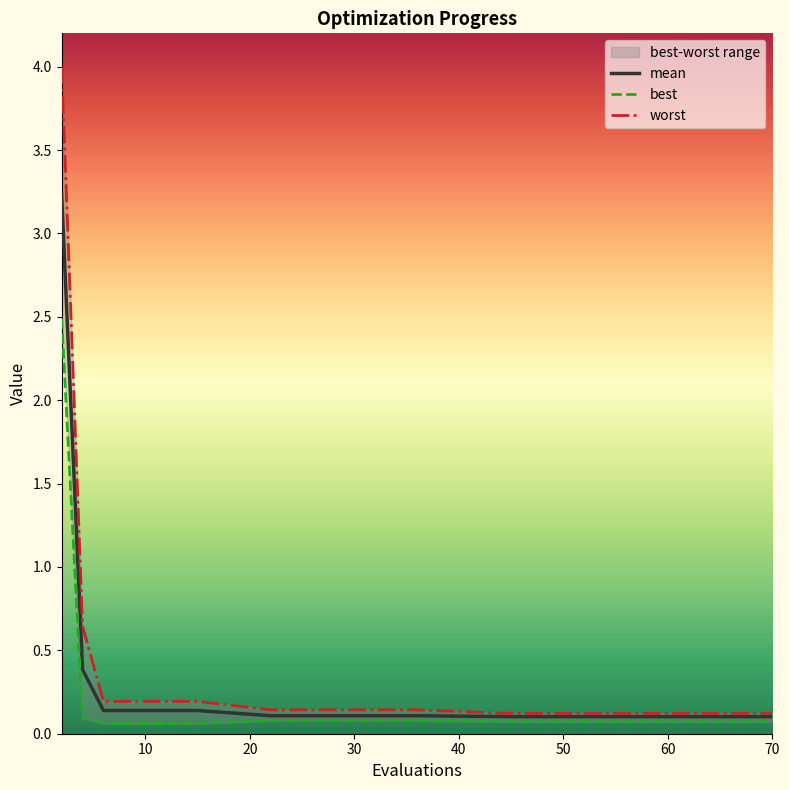

Is it true that mean equals 0.1 at 50?

True